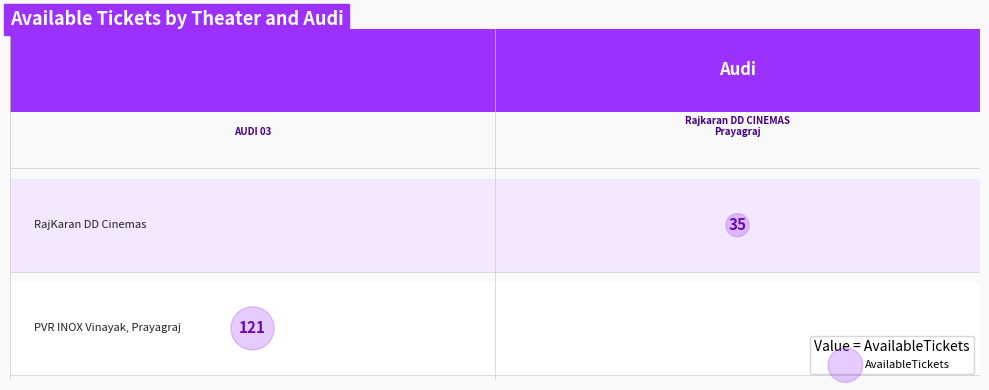

How many distinct data groups are displayed?

1